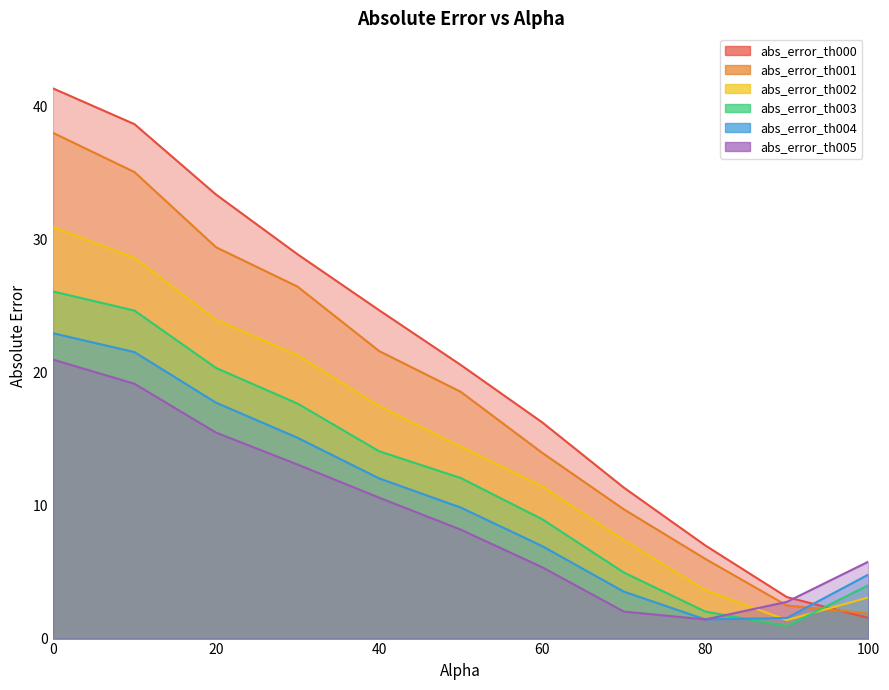

Which series ends up on top after the final intersection of abs_error_th000 and abs_error_th005?

abs_error_th005